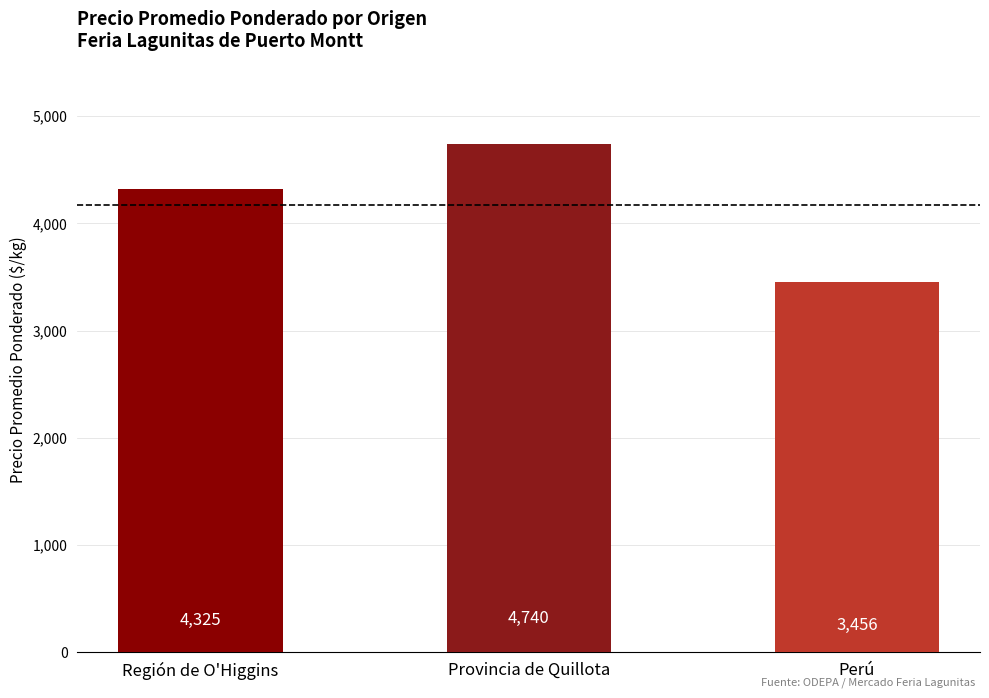

What is the difference between the values at Región de O'Higgins and Perú?

869.4